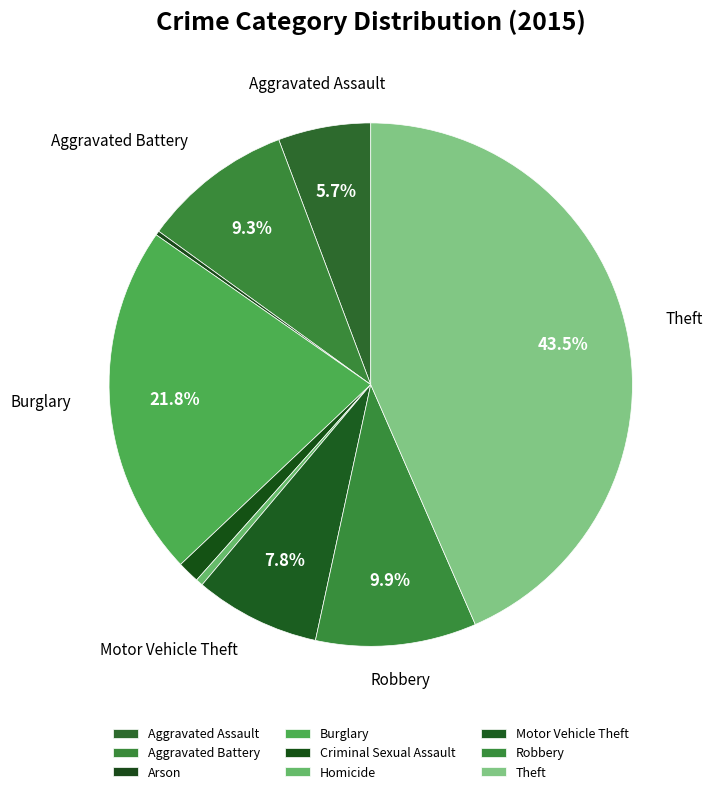

Does Theft represent more than half of the total?

No